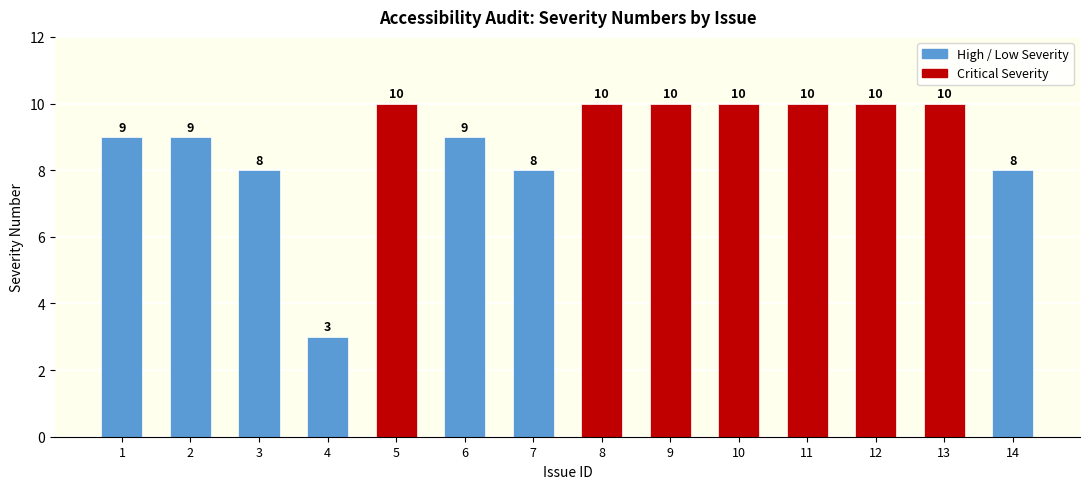

What is the difference between the maximum and minimum values?

7